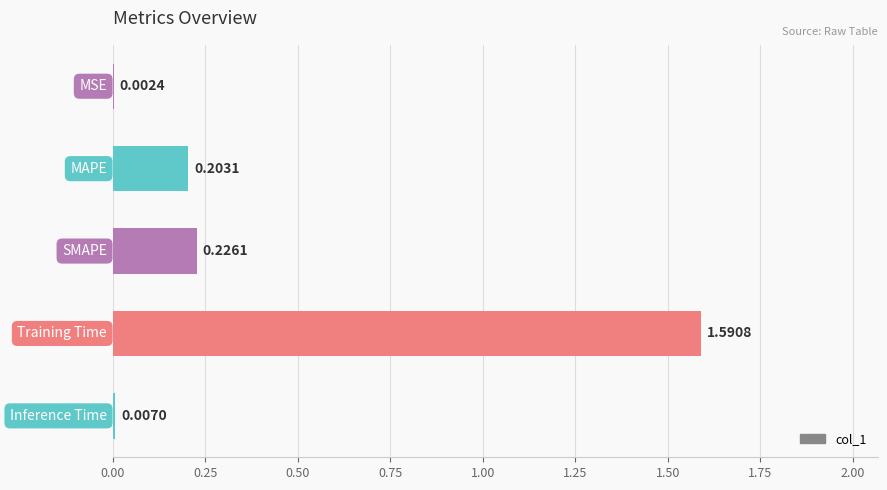

Are the bars horizontal?

Yes